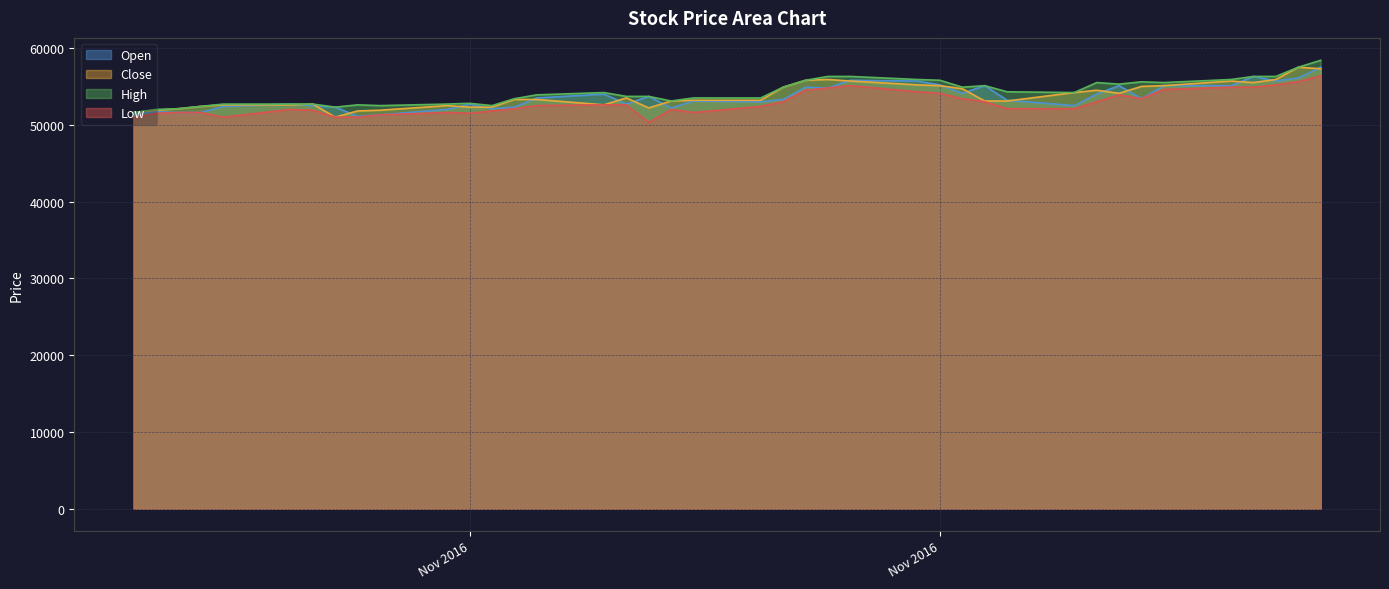

What is the average value of the Close series?

53760